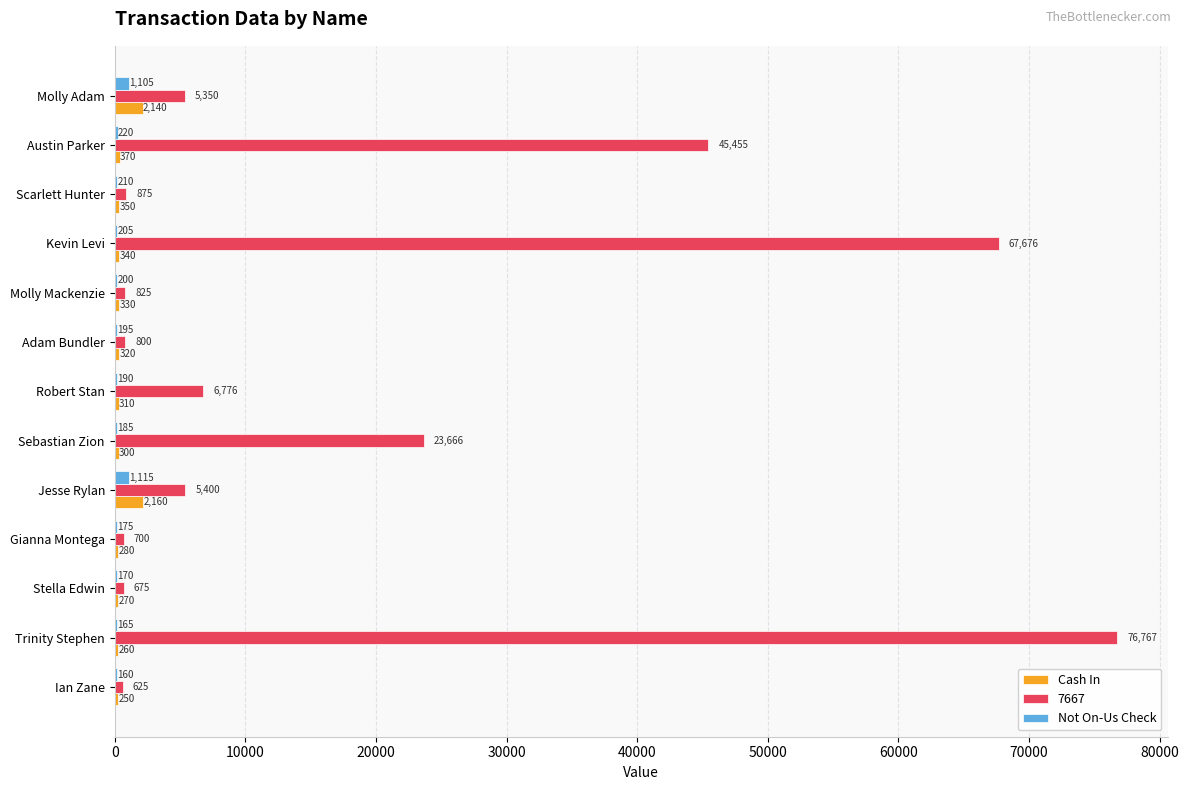

What are all the series names shown in the legend?

Cash In, 7667, Not On-Us Check